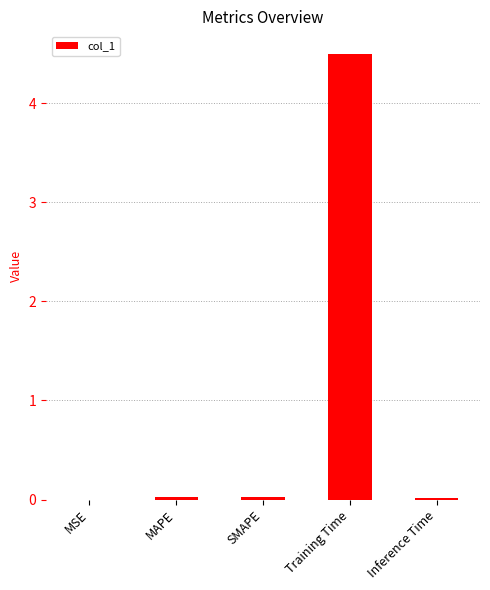

What is the maximum value shown in the chart?

4.5